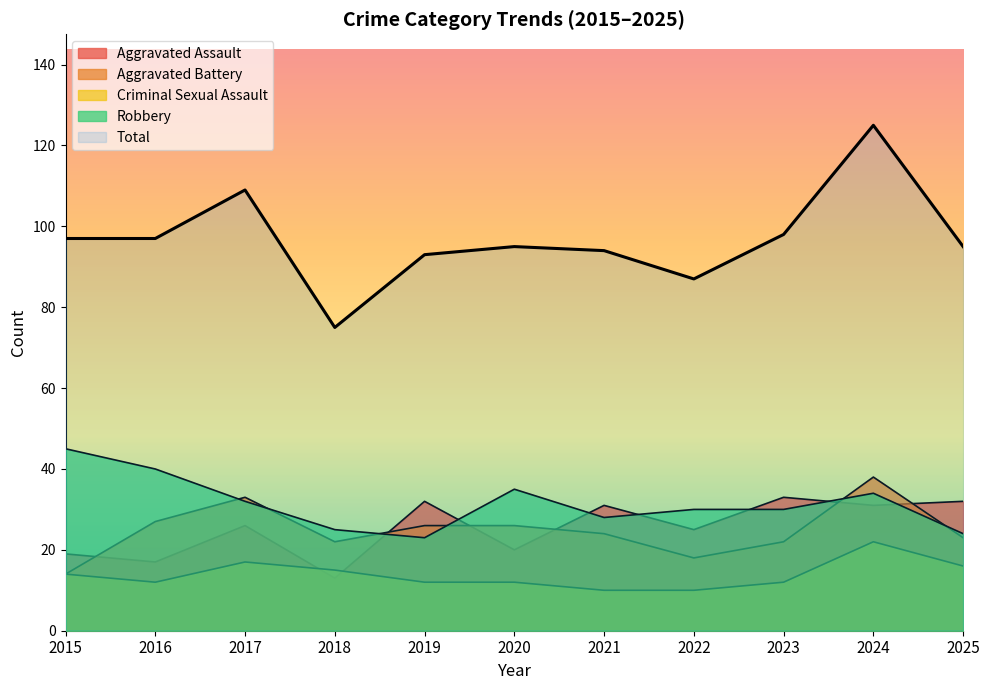

Where is Aggravated Battery nearest to the value 26?

2019